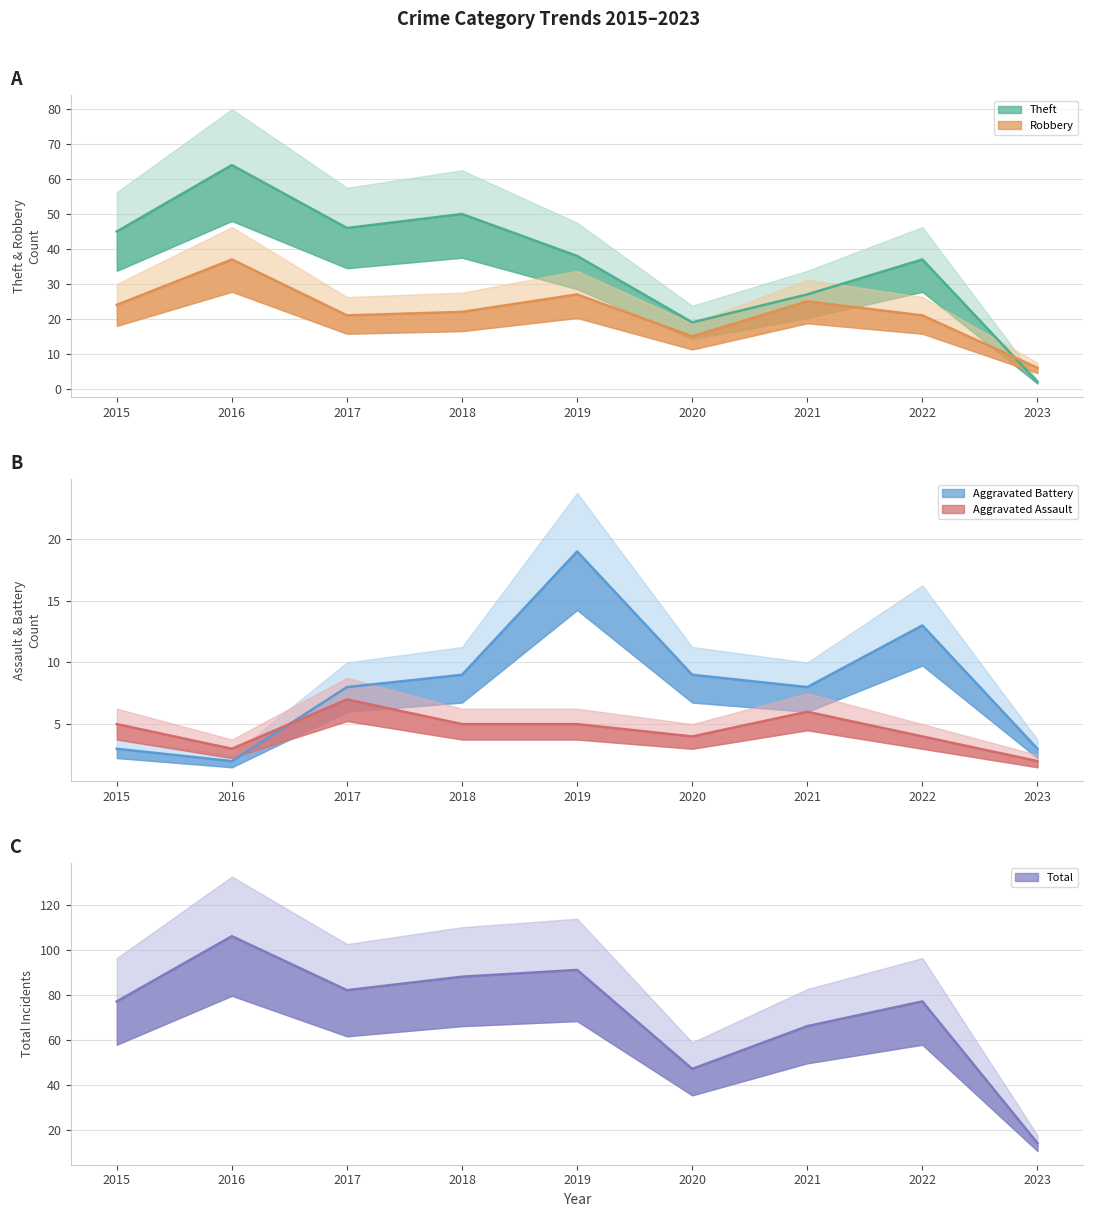

Where does the Aggravated Assault series first go above 5?

2017